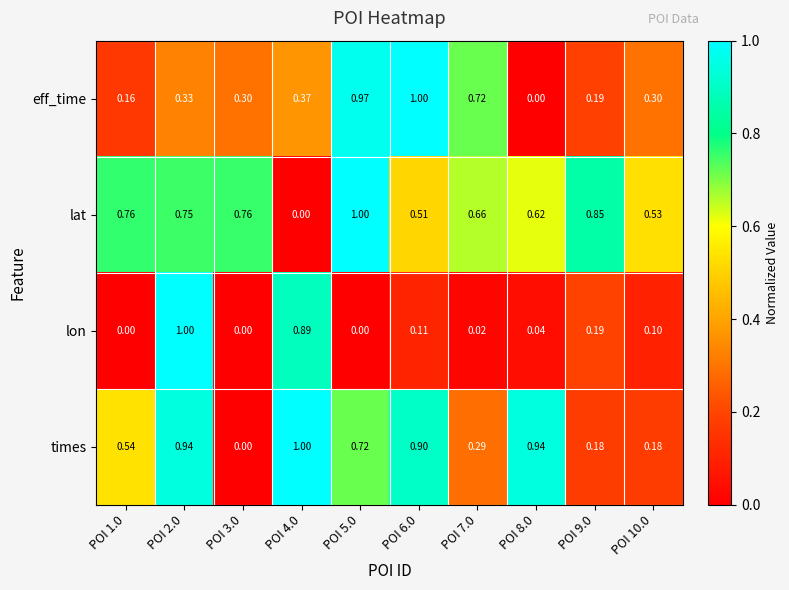

Is the value of eff_time at POI 1.0 greater than the value of lat at POI 4.0?

Yes